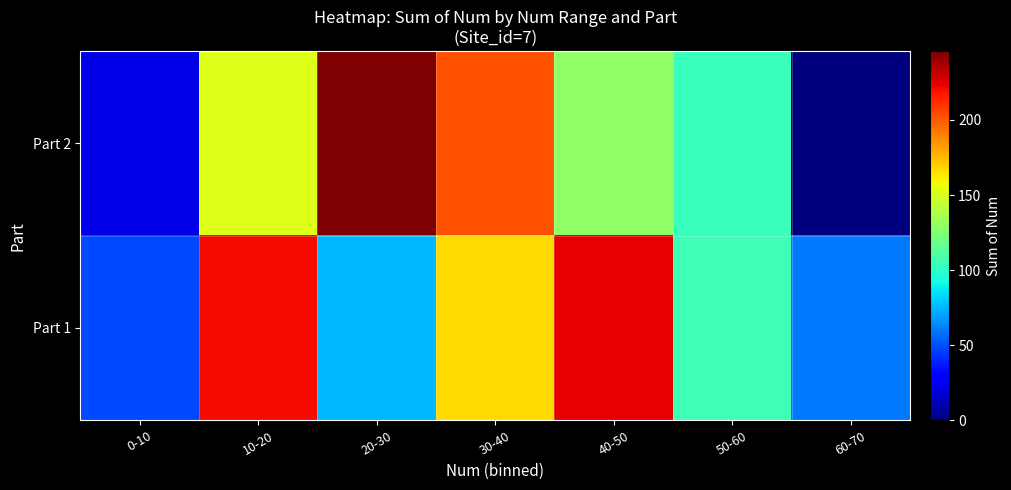

What is the maximum value shown in the chart?

246